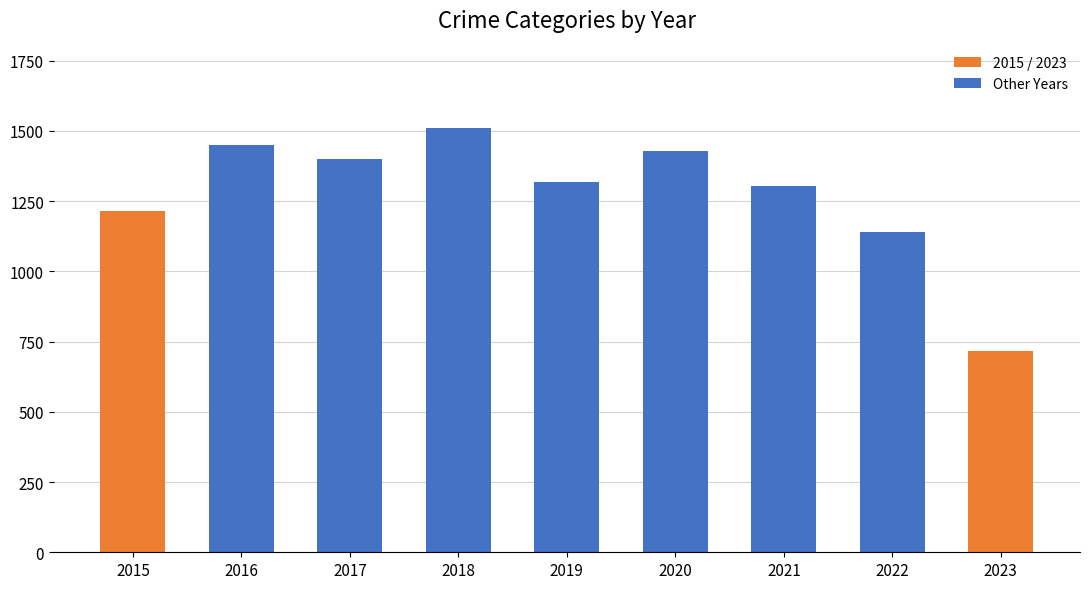

Which label corresponds to the largest value in the chart?

2018